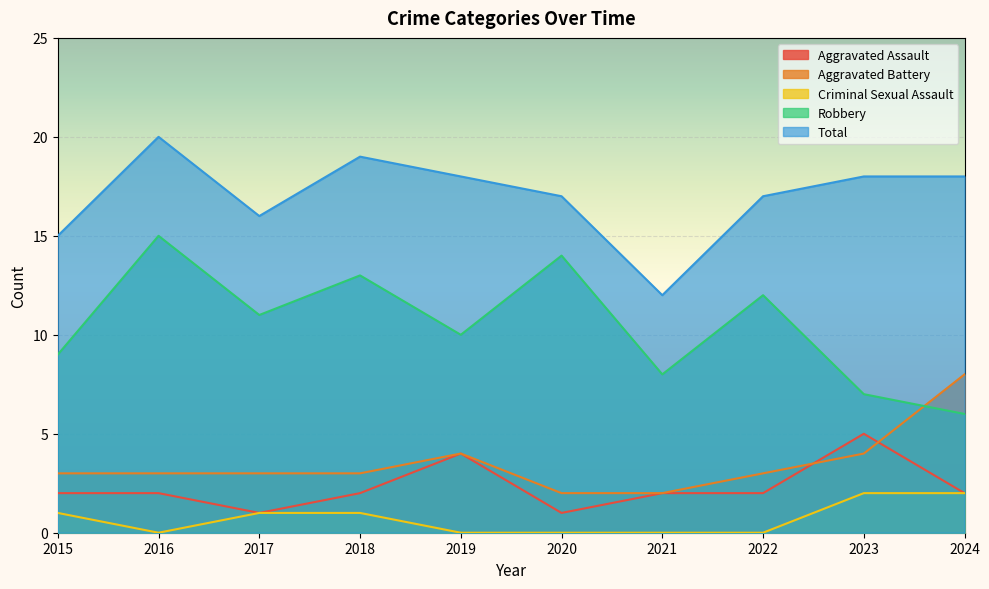

Count the Aggravated Assault values in the range 2 to 3.

6